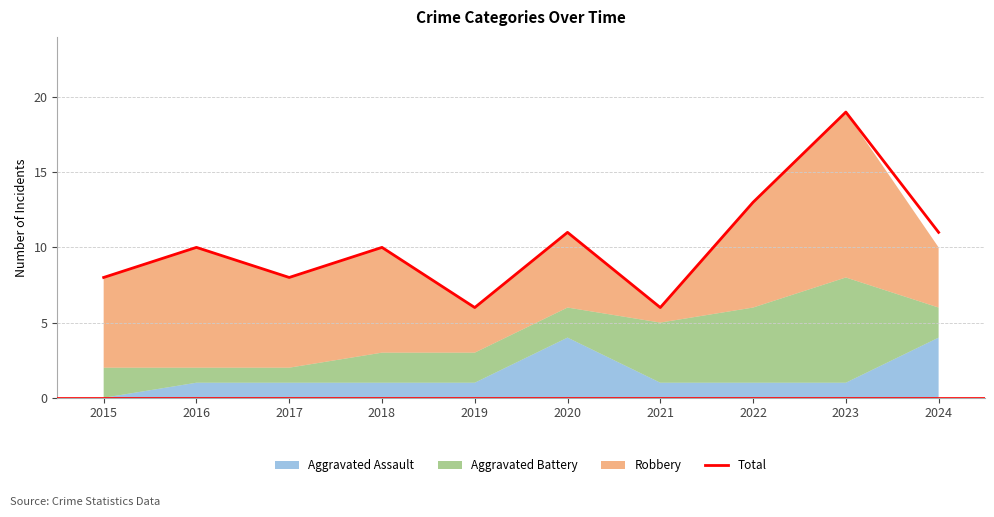

Reading left to right, list all the values displayed in this chart.

8	10	8	10	6	11	6	13	19	11